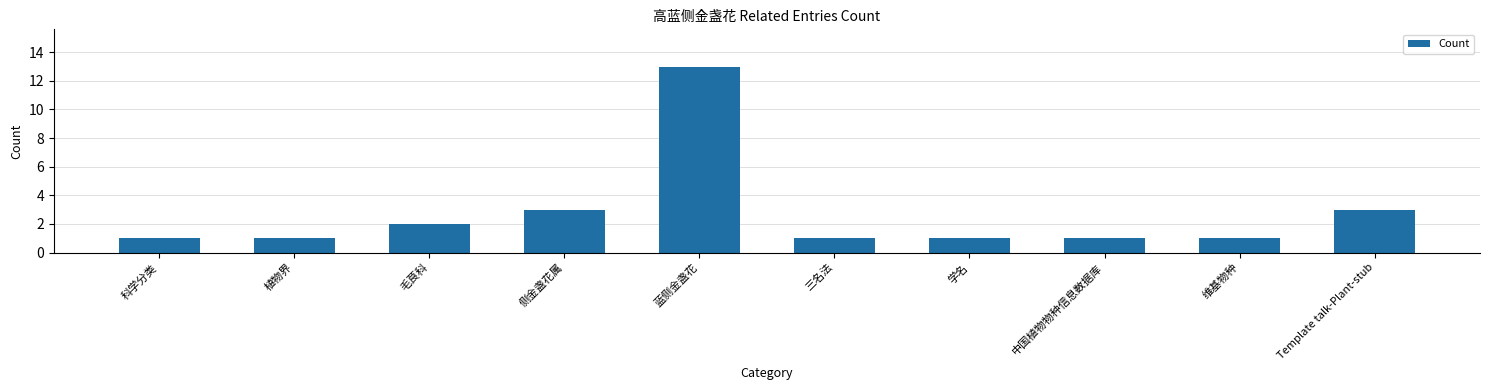

What is the value of the 6th bar from the left?

1